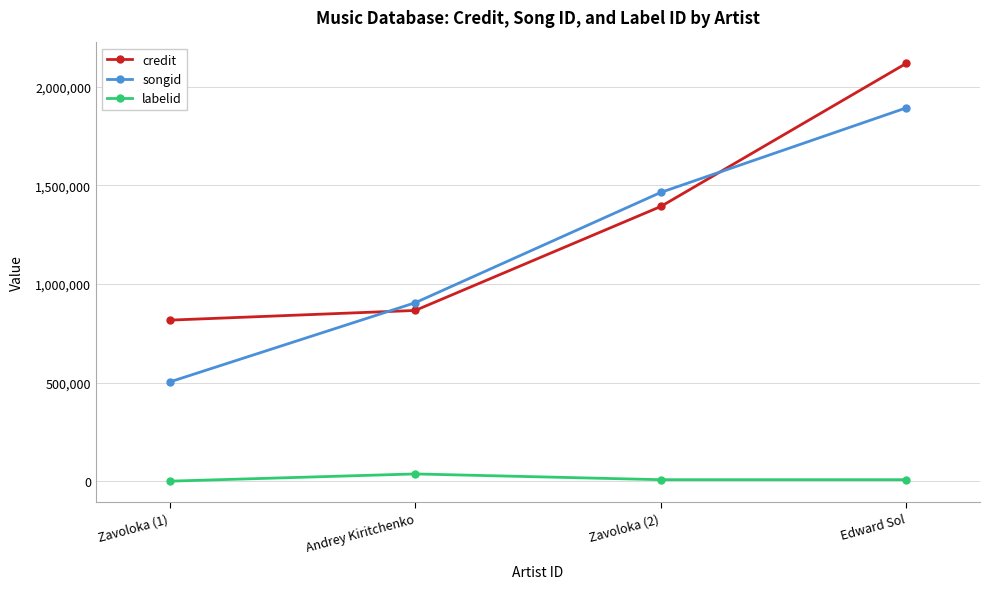

What is the sum of the credit values at Zavoloka (1) and Edward Sol?

2935453